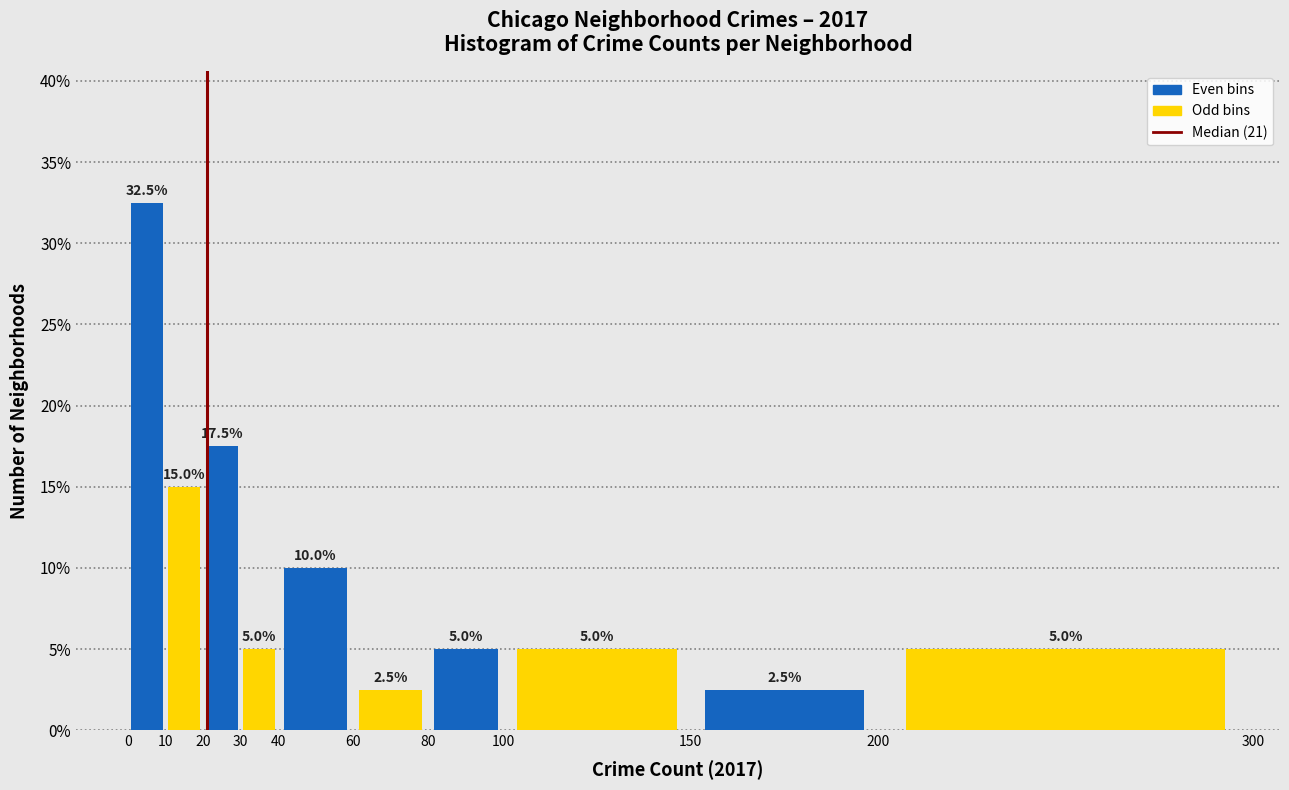

Reading left to right, list every bar in this chart as the range it spans on the x-axis followed by its height.

0 to 10: 32.5
10 to 20: 15.0
20 to 30: 17.5
30 to 40: 5.0
40 to 60: 10.0
60 to 80: 2.5
80 to 100: 5.0
100 to 150: 5.0
150 to 200: 2.5
200 to 300: 5.0